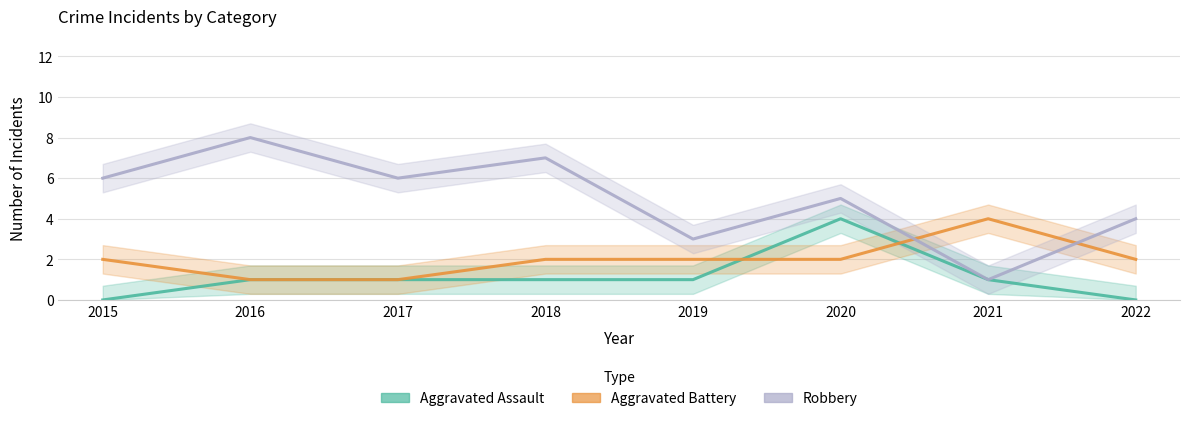

How many times do Robbery and Aggravated Battery cross each other?

2